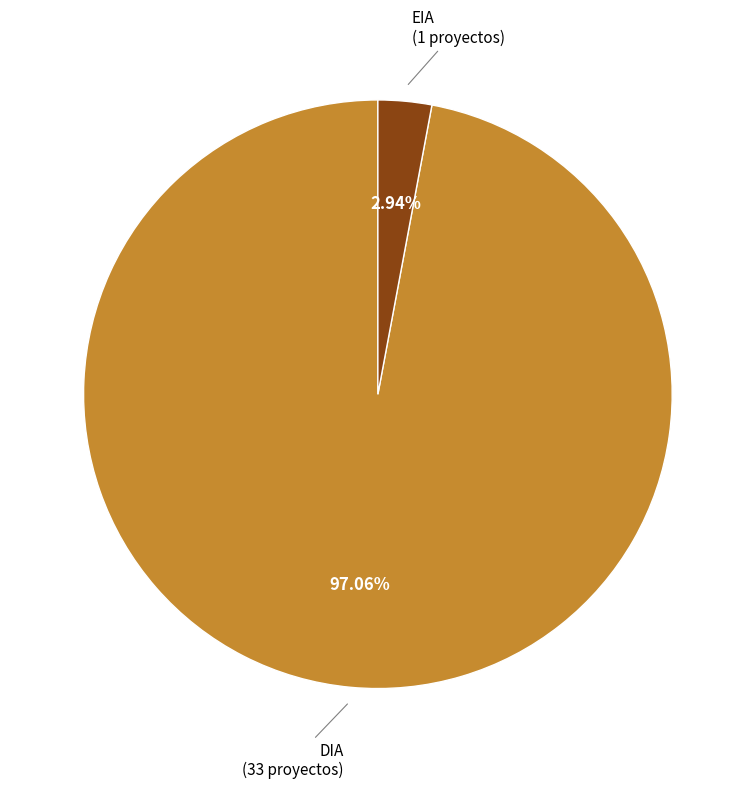

Count the number of slices in the pie.

2